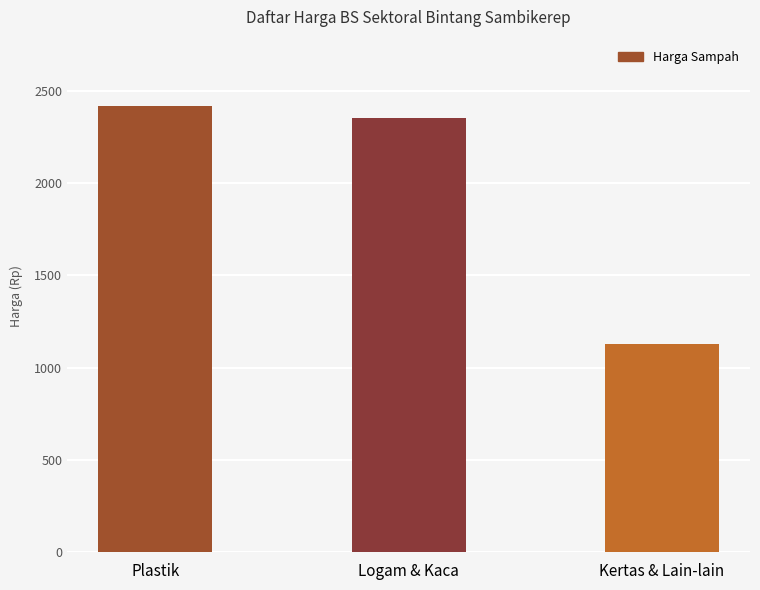

What is the change in value from Plastik to Kertas & Lain-lain?

-1287